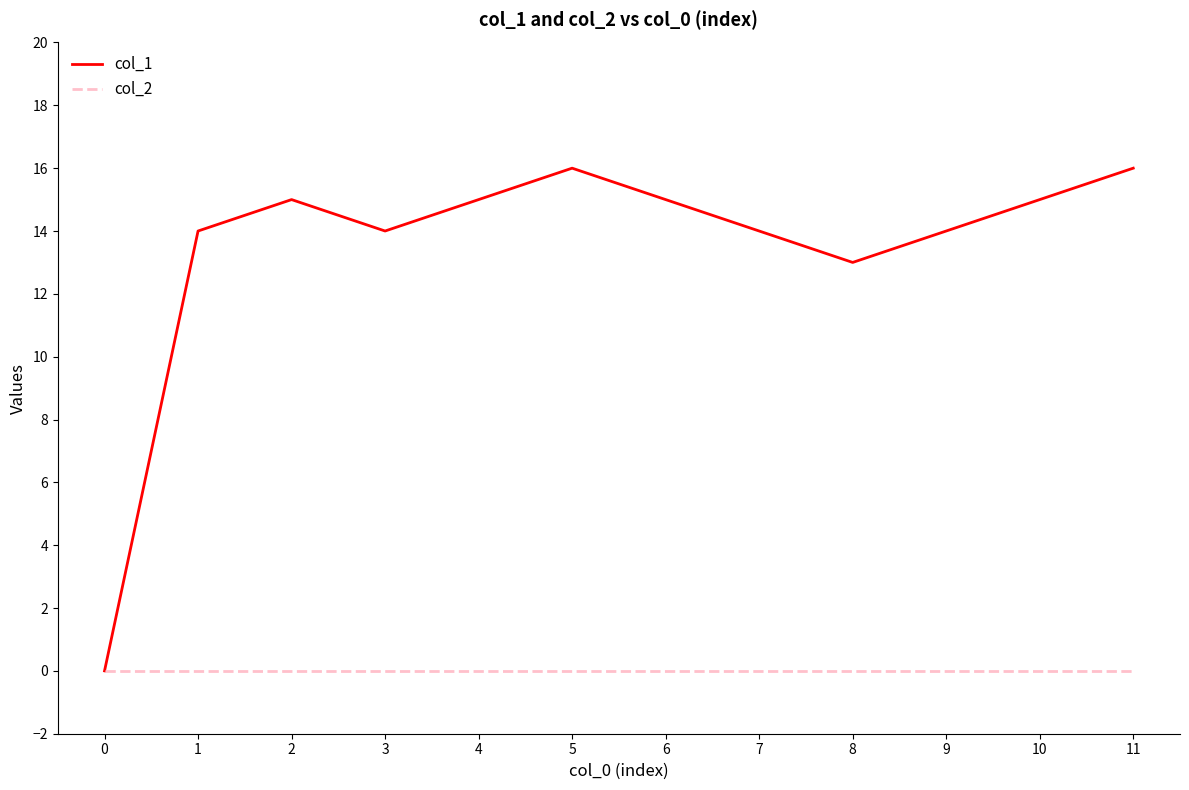

Does the chart have visible grid lines?

No